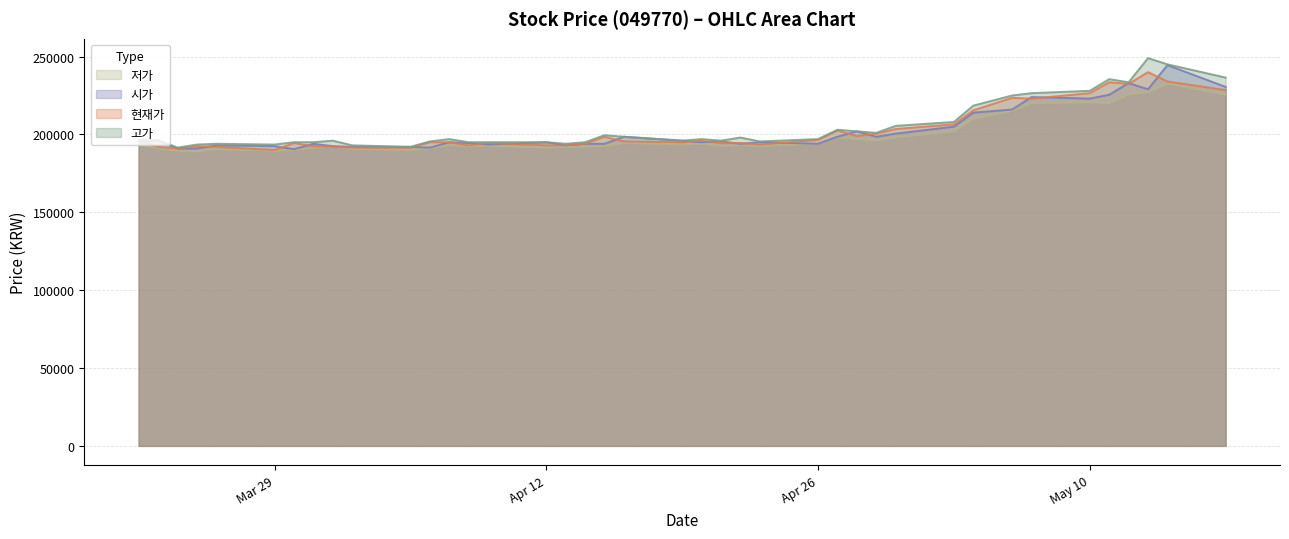

Is it true that 고가 equals 296481 at 20210423?

False